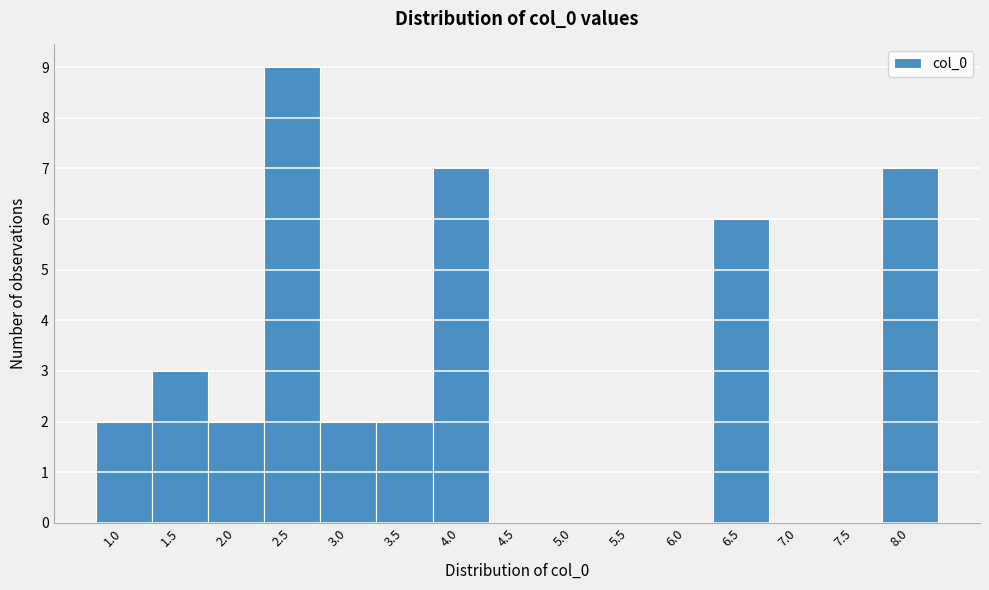

Reading left to right, what are all the values shown in this chart?

1.0=2	1.5=3	2.0=2	2.5=9	3.0=2	3.5=2	4.0=7	4.5=0	5.0=0	5.5=0	6.0=0	6.5=6	7.0=0	7.5=0	8.0=7